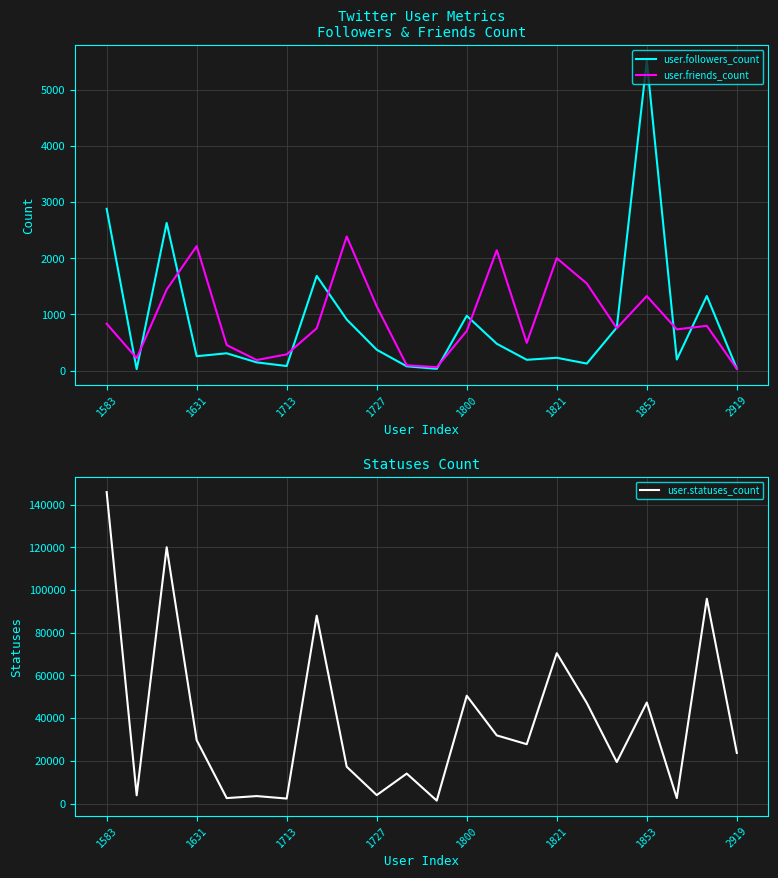

Which series has the largest total across all categories?

user.statuses_count